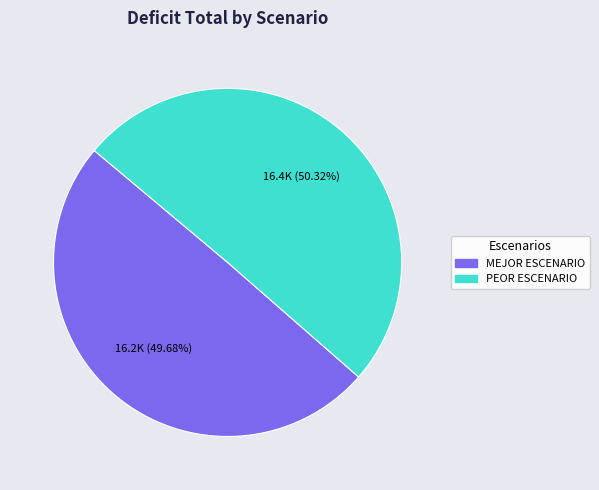

The MEJOR ESCENARIO slice represents 50% of the pie. True or false?

True